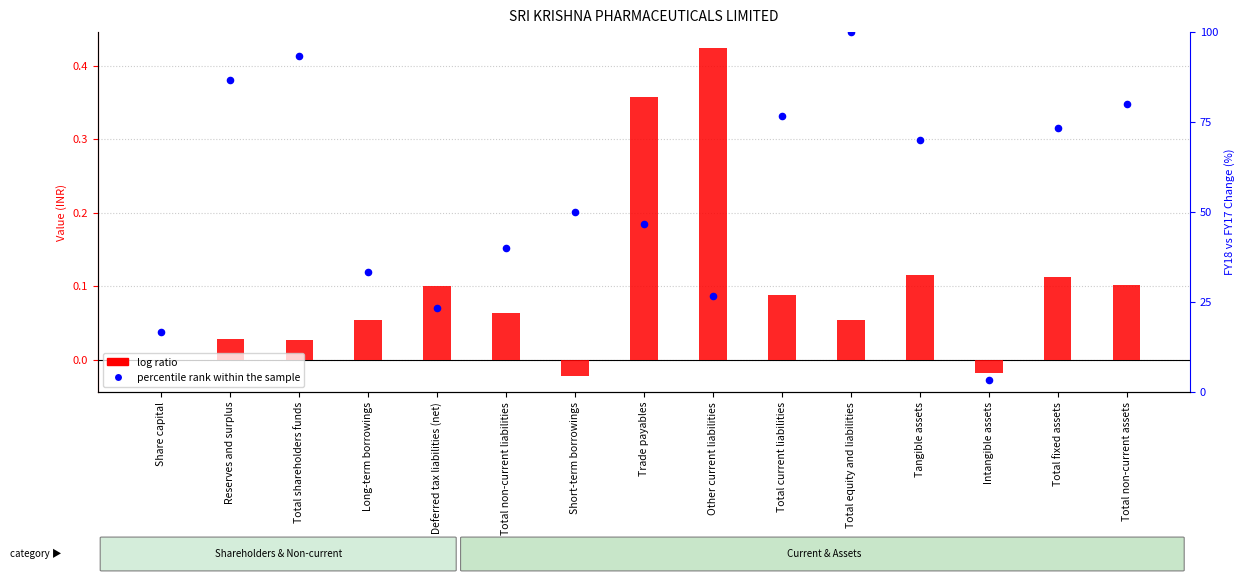

What is the total value across all series at Total fixed assets?

73.4